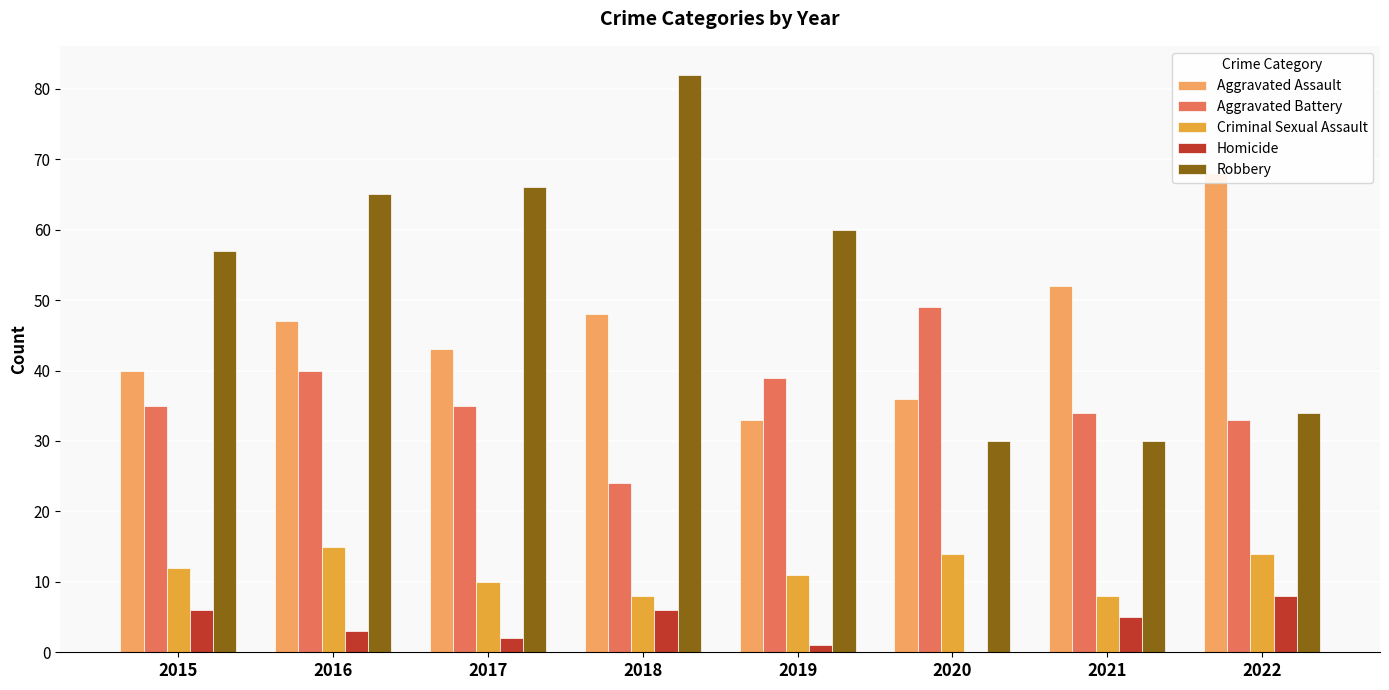

What value does the Aggravated Battery series have at 2022, to the nearest 5?

35